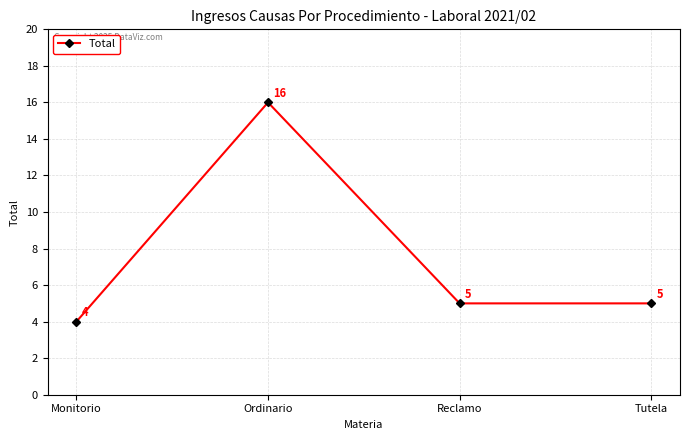

Between Monitorio and Tutela, which is larger?

Tutela